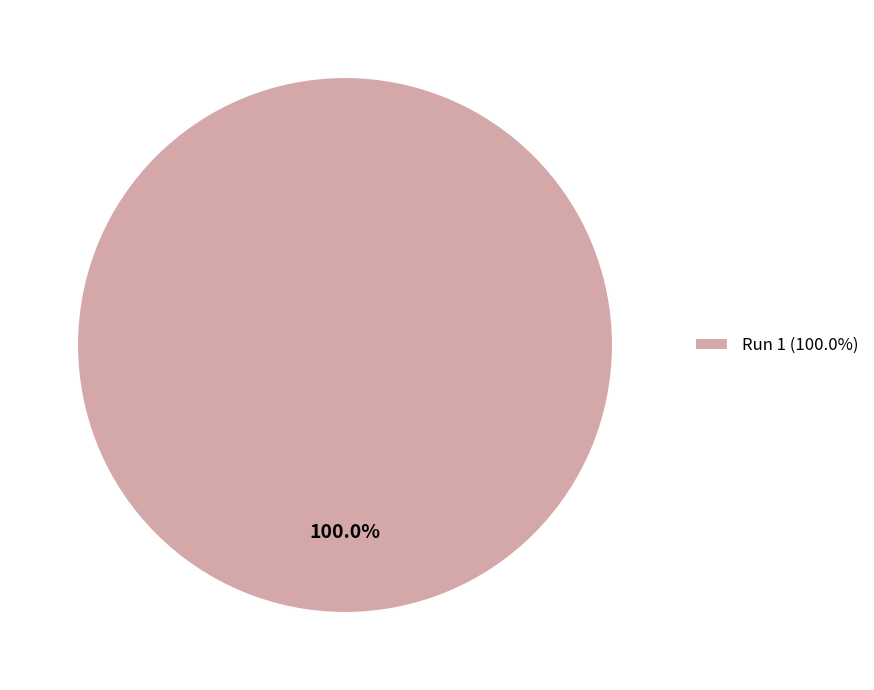

Is there a majority slice in this chart?

Yes